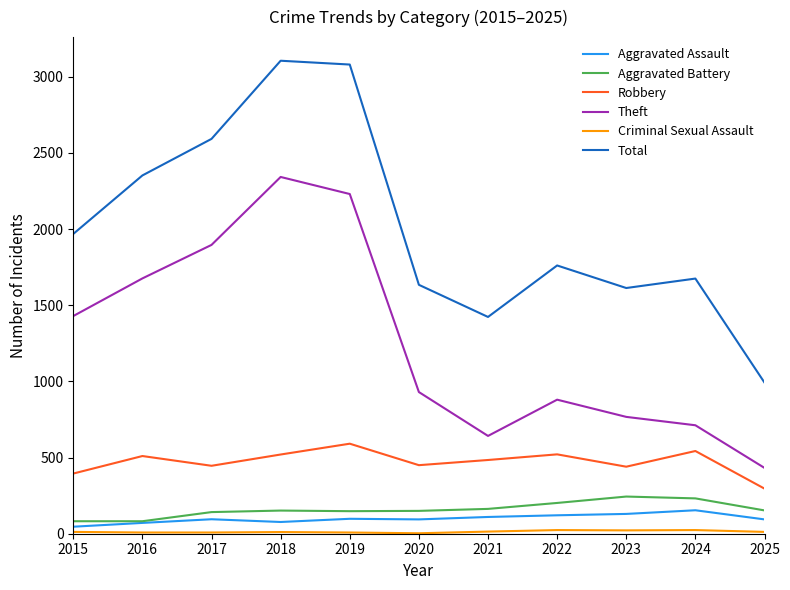

True or false: Robbery and Total intersect in this chart.

False